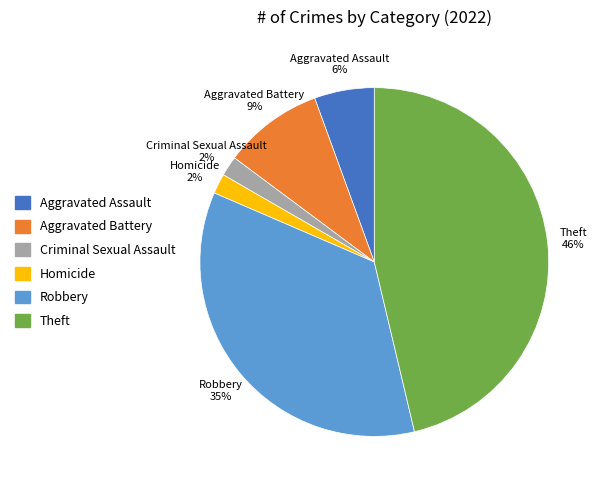

Does Robbery represent more than half of the total?

No